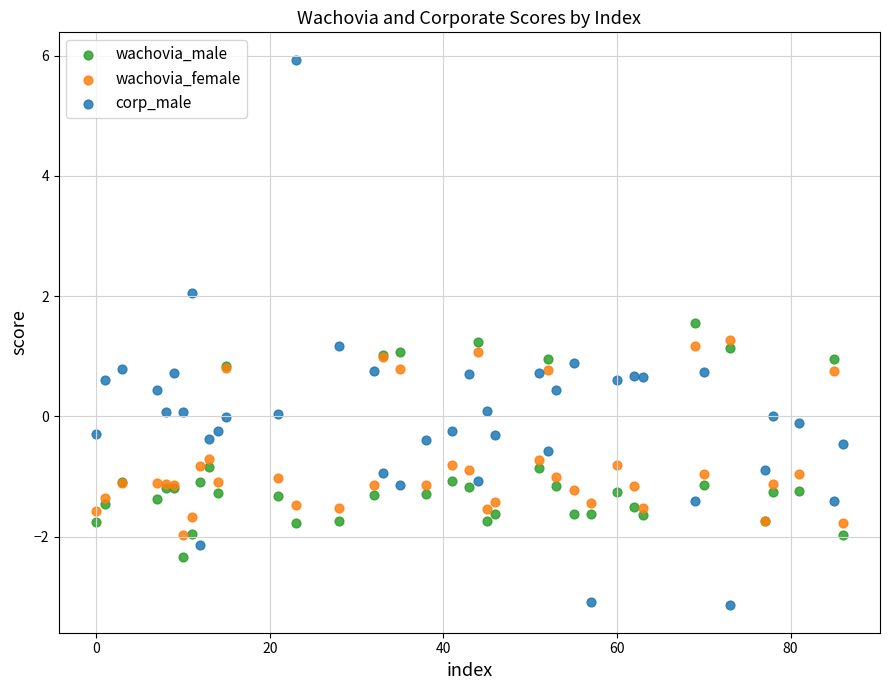

Which series has the largest Y range (max minus min)?

corp_male